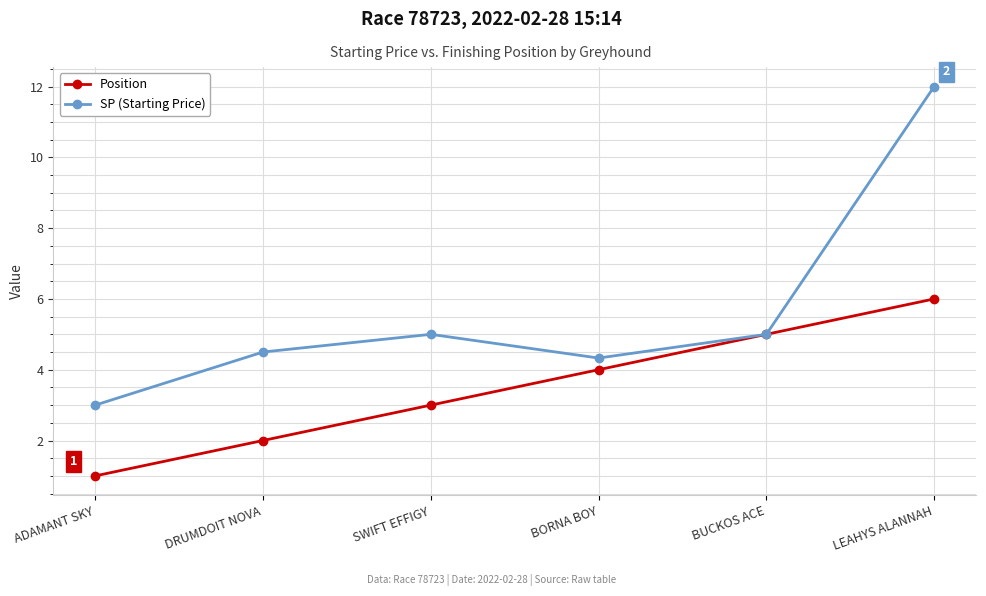

Reading left to right, list all the values displayed in this chart.

Position: ADAMANT SKY=1.0	DRUMDOIT NOVA=2.0	SWIFT EFFIGY=3.0	BORNA BOY=4.0	BUCKOS ACE=5.0	LEAHYS ALANNAH=6.0
SP (Starting Price): ADAMANT SKY=3.0	DRUMDOIT NOVA=4.5	SWIFT EFFIGY=5.0	BORNA BOY=4.3	BUCKOS ACE=5.0	LEAHYS ALANNAH=12.0